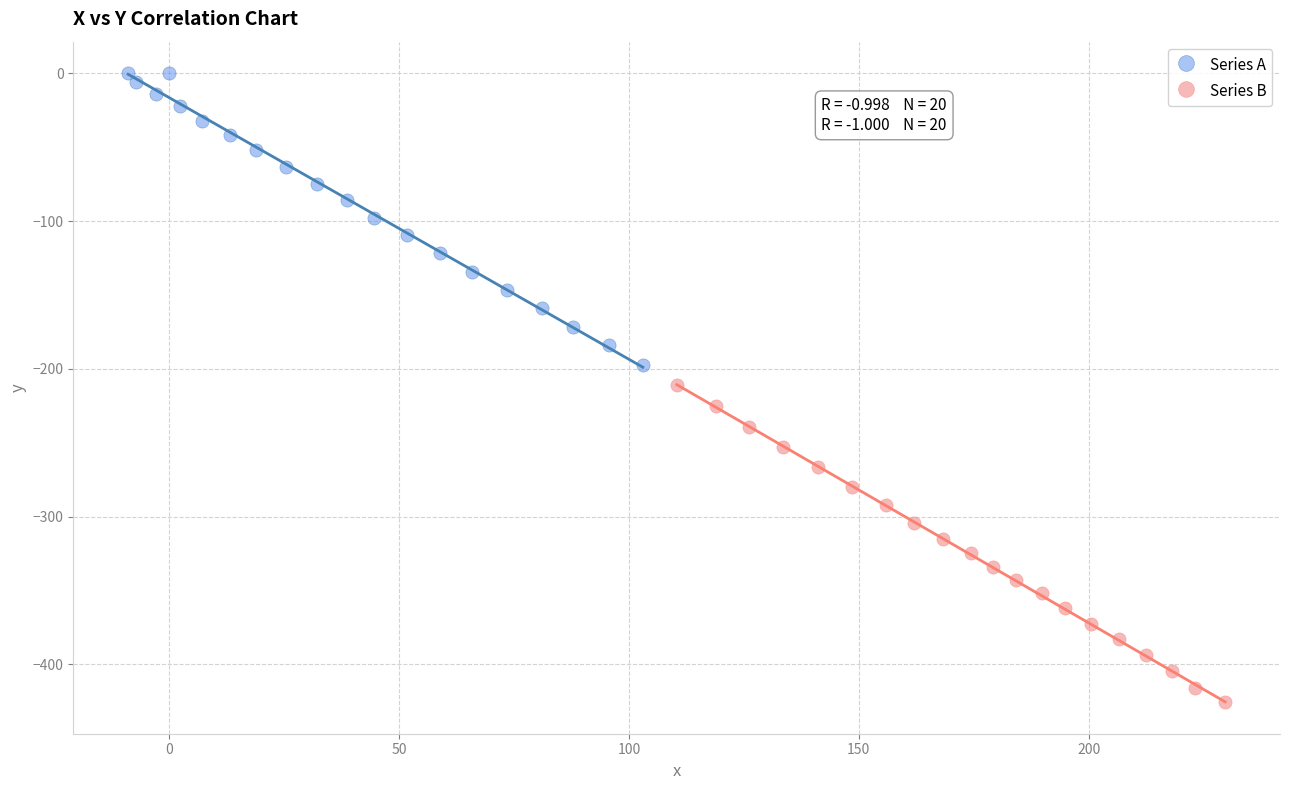

Which series contains the lowest Y value?

Series B